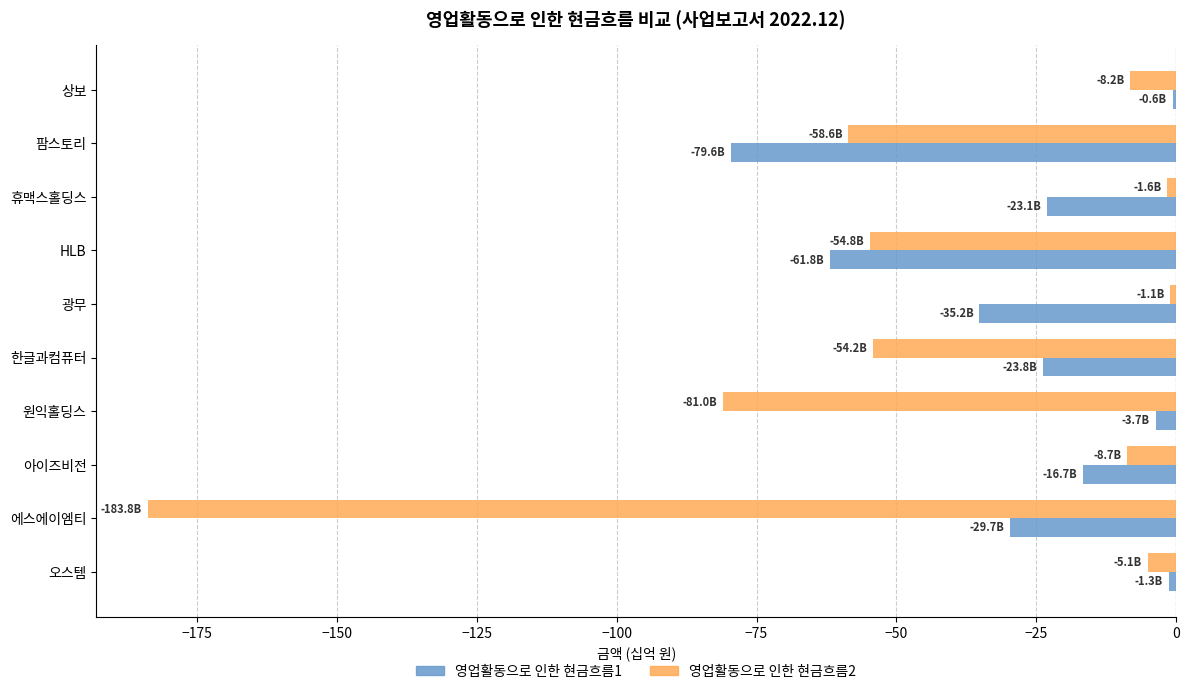

Which series has the widest spread of values?

영업활동으로 인한 현금흐름2